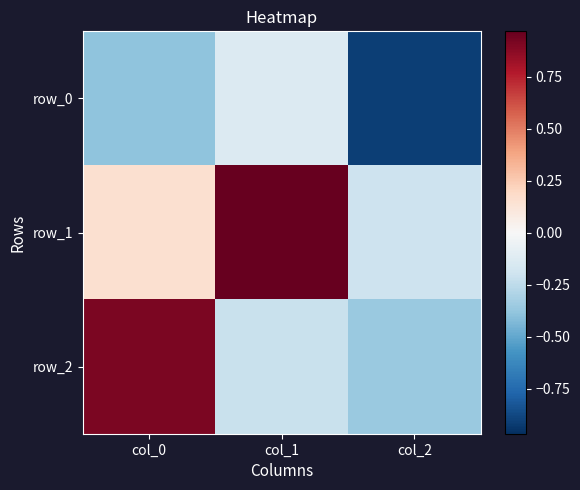

Reading right to left, transcribe all the data shown in this chart.

row_0: -0.9	-0.1	-0.4
row_1: -0.2	1.0	0.2
row_2: -0.4	-0.2	0.9